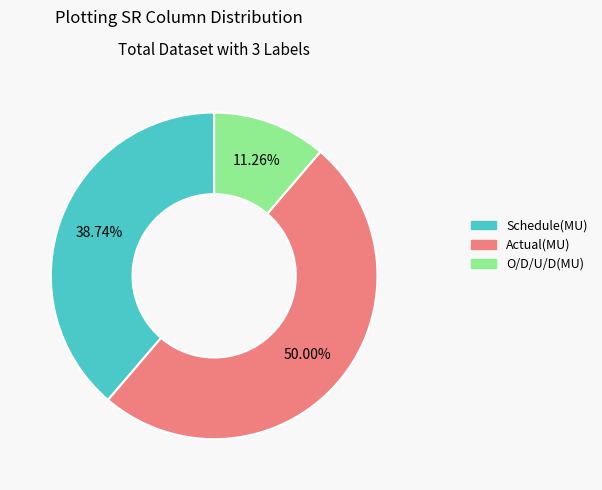

Combined, what portion of the pie is O/D/U/D(MU) and Actual(MU)?

61.3%